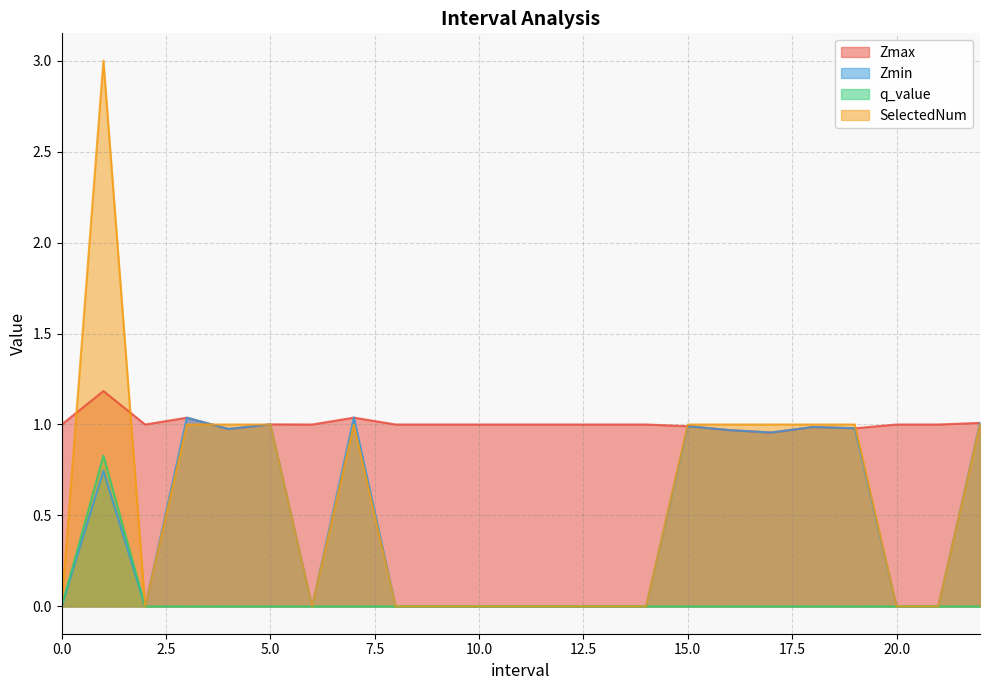

How many q_value values are between 0 and 1?

23